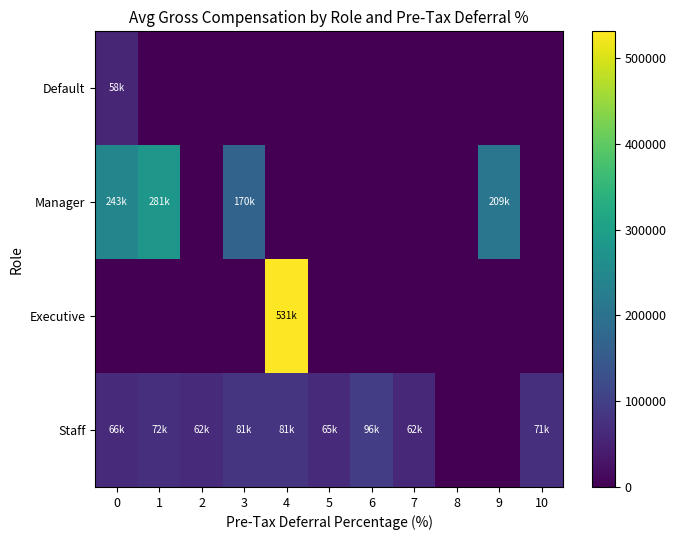

Which series has the largest range (max minus min)?

Executive